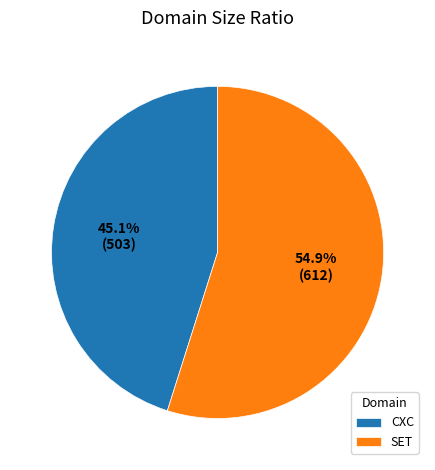

Combined, do SET and CXC account for over 50%?

Yes